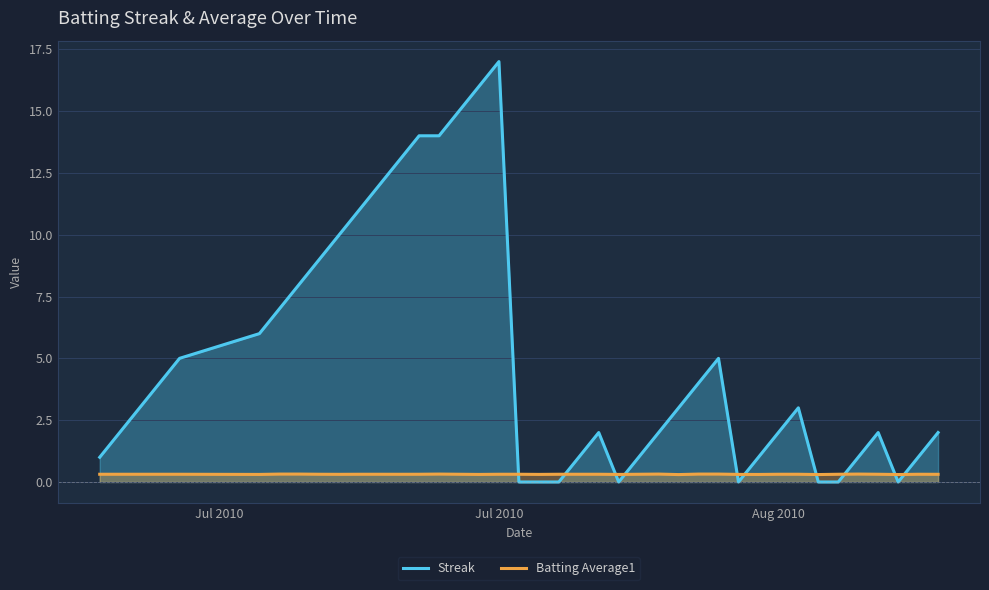

List the labels in order of Streak value, largest first.

17, 16, 15, 13, 14, 12, 11, 10, 9, 8, 7, 6, 5, 4, 28, 3, 27, Aug 2010, 26, 32, Jul 2010, 22, 25, 31, 36, 39, Jul 2010, 21, 24, 30, 35, 38, 18, 19, 20, 23, 29, 33, 34, 37